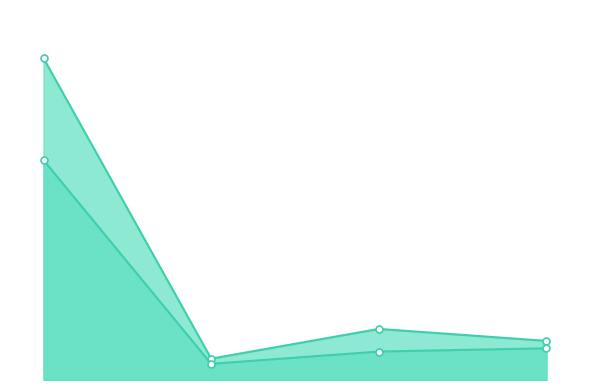

How many values in the Inscrits series are below 158?

2